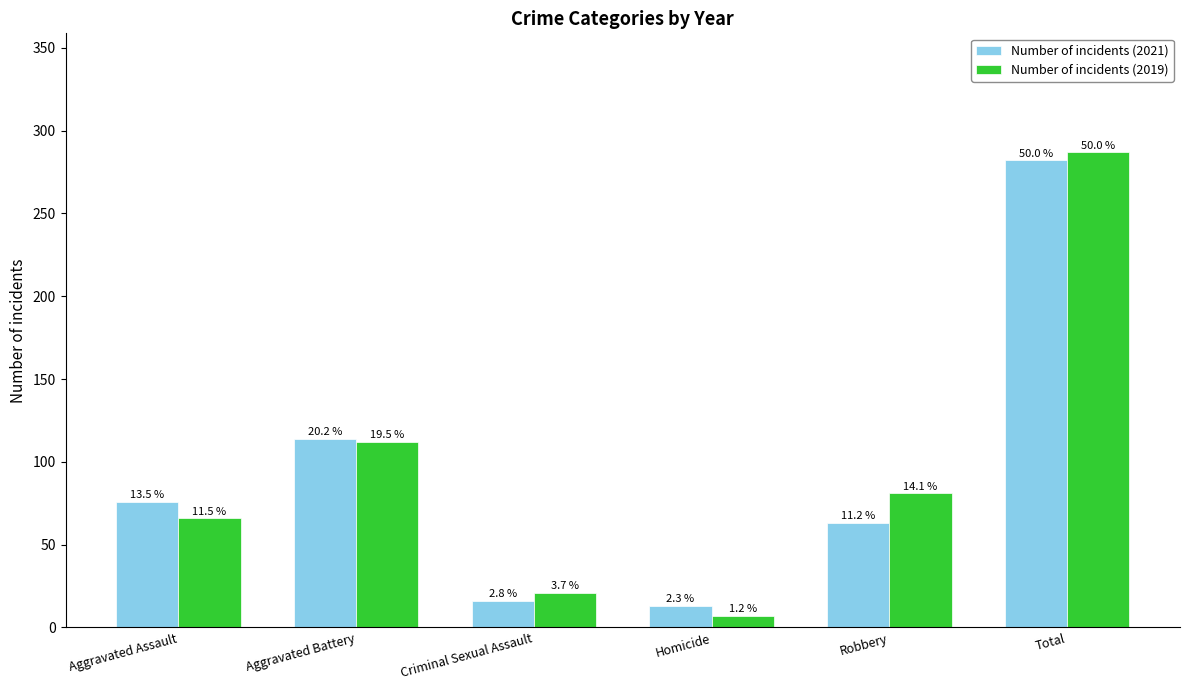

Where does the Number of incidents (2021) series first go above 76?

Aggravated Battery